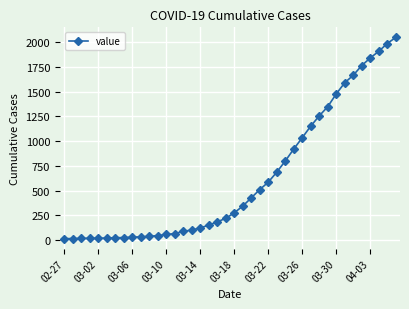

What is the value of the 34th point from the left?

1590